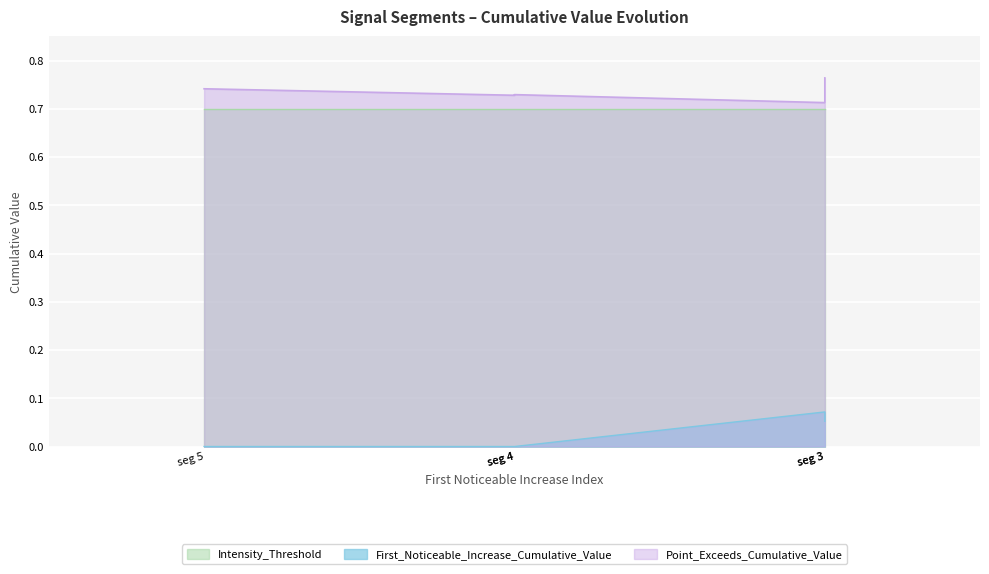

True or false: First_Noticeable_Increase_Cumulative_Value and Intensity_Threshold cross at least once.

False